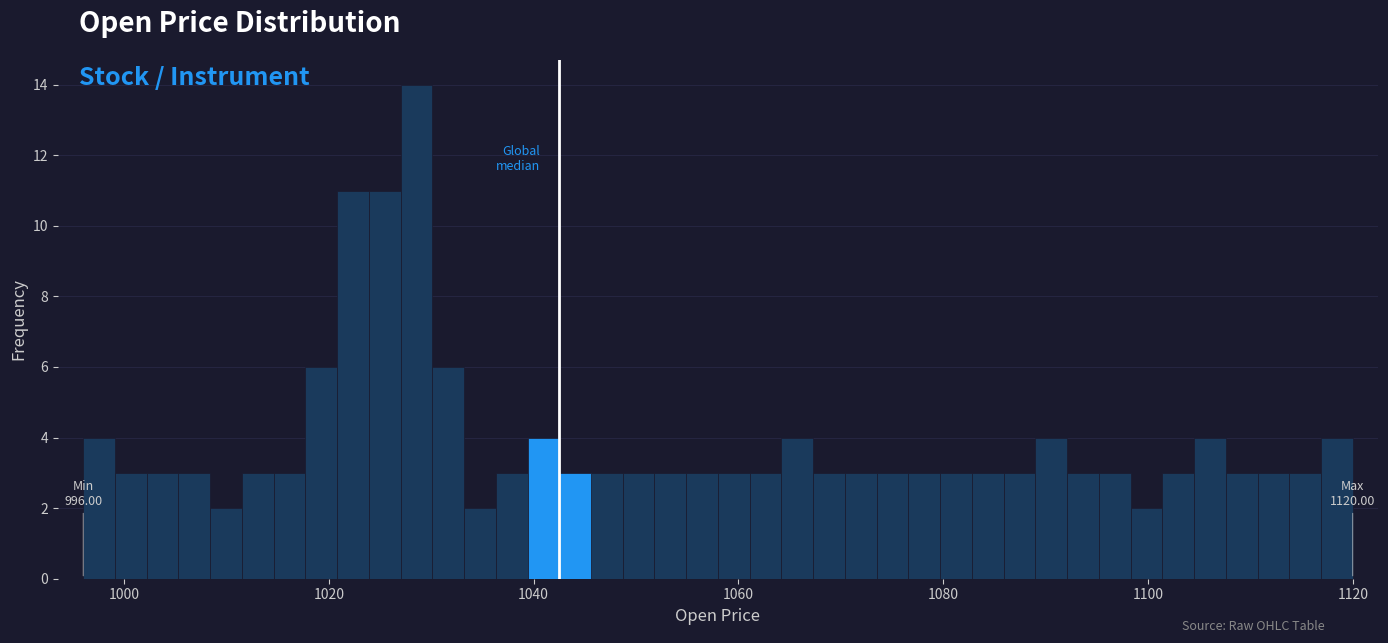

Around what value on the x-axis is the tallest bar? Give the approximate position of its centre, as read against the axis.

1028